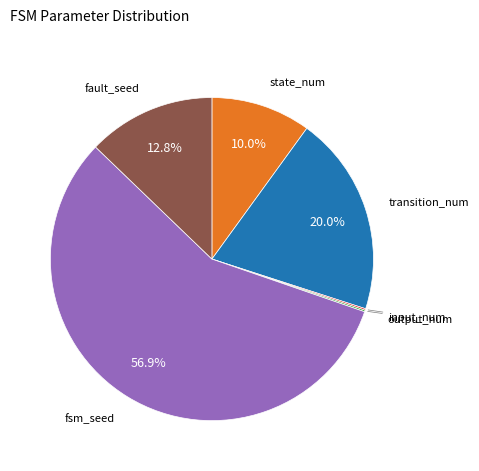

Which category accounts for the majority?

fsm_seed